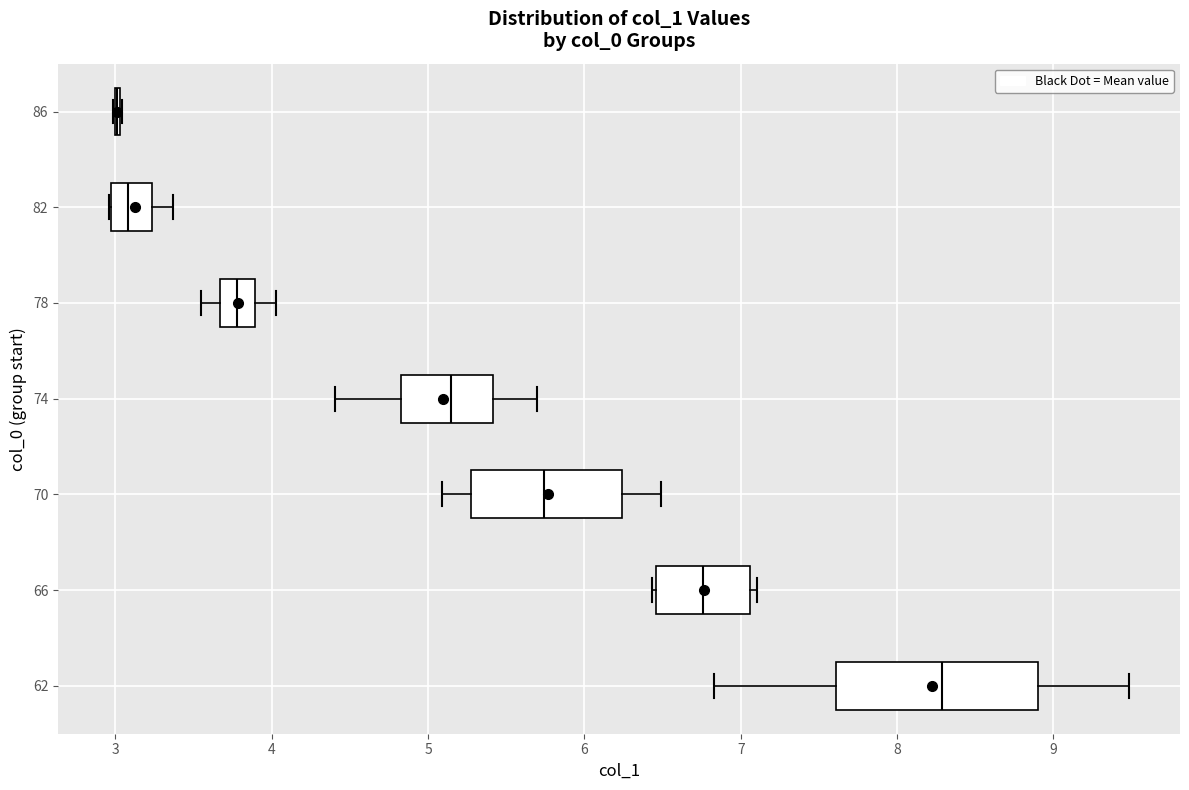

Which box is the widest, from its left edge to its right edge?

62